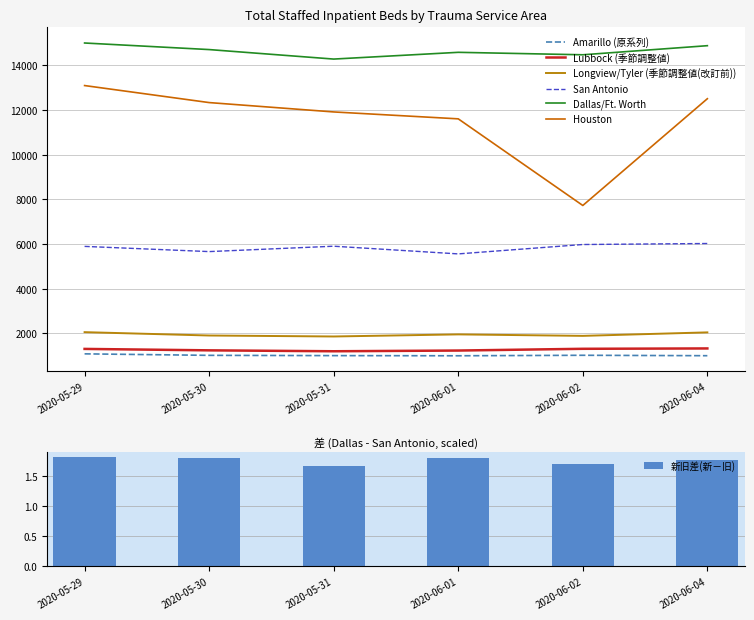

The value of 新旧差(新－旧) at 2020-05-31 is 0.8. True or false?

False